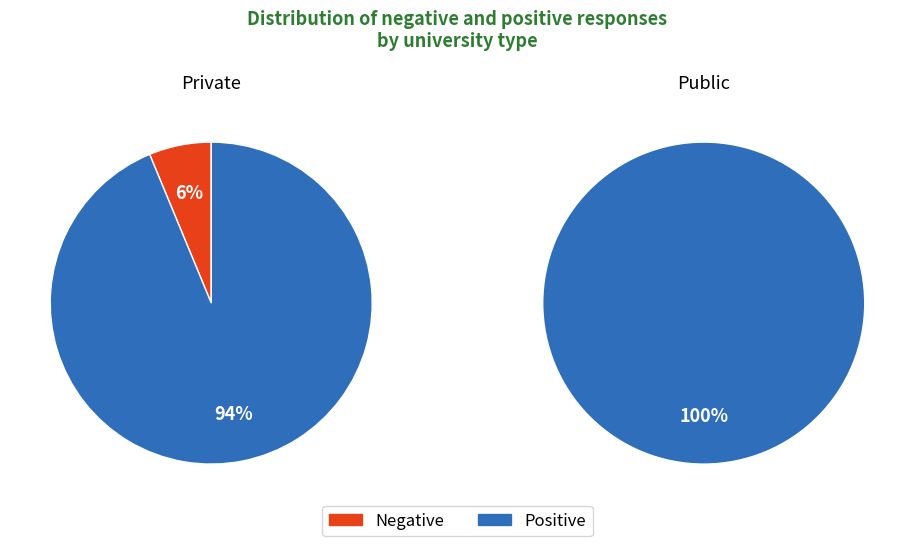

Is there a majority slice in this chart?

Yes